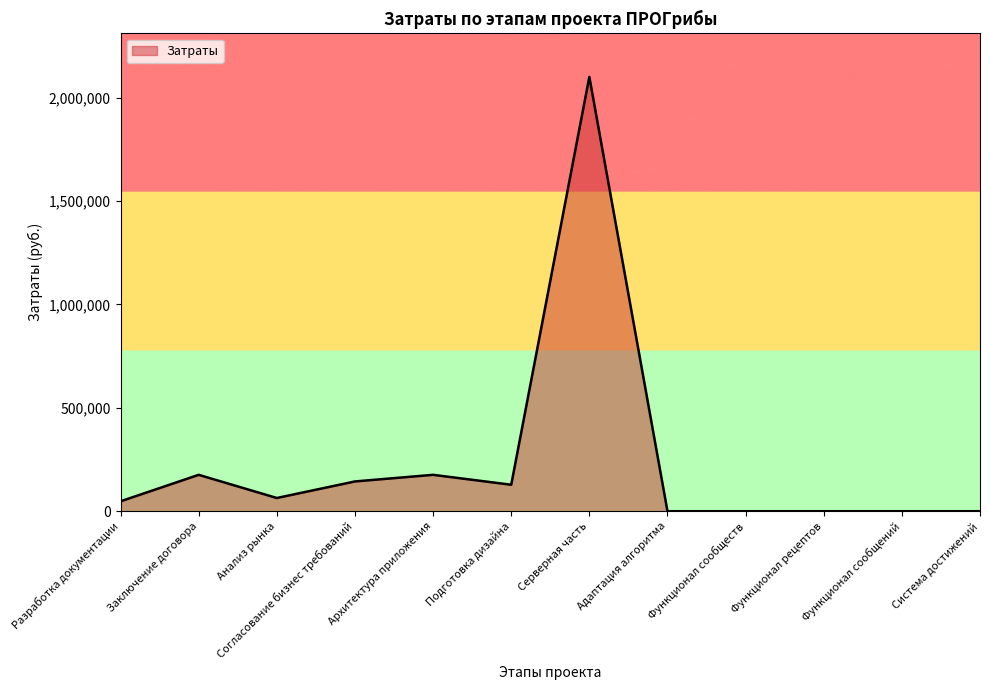

Reading left to right, list all the values displayed in this chart.

48000	176000	64000	144000	176000	128000	2100000	0	0	0	0	0